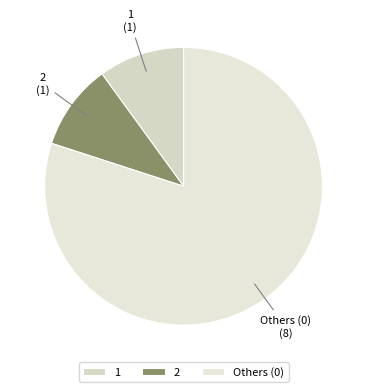

Is 1 the majority of the pie?

No